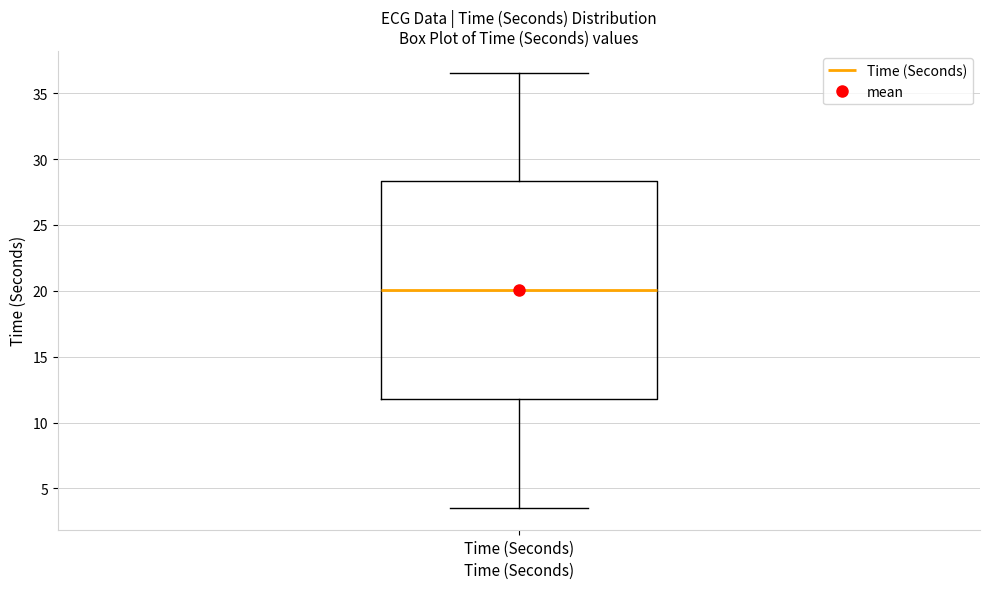

Transcribe this box plot: give where the median line is, the range the box spans, and where the two whiskers end, as read against the y-axis. The values are not printed on the chart, so give them approximately, as read against the axis.

median 20.0, box 12.0 to 28.5, whiskers 3.5 to 36.5